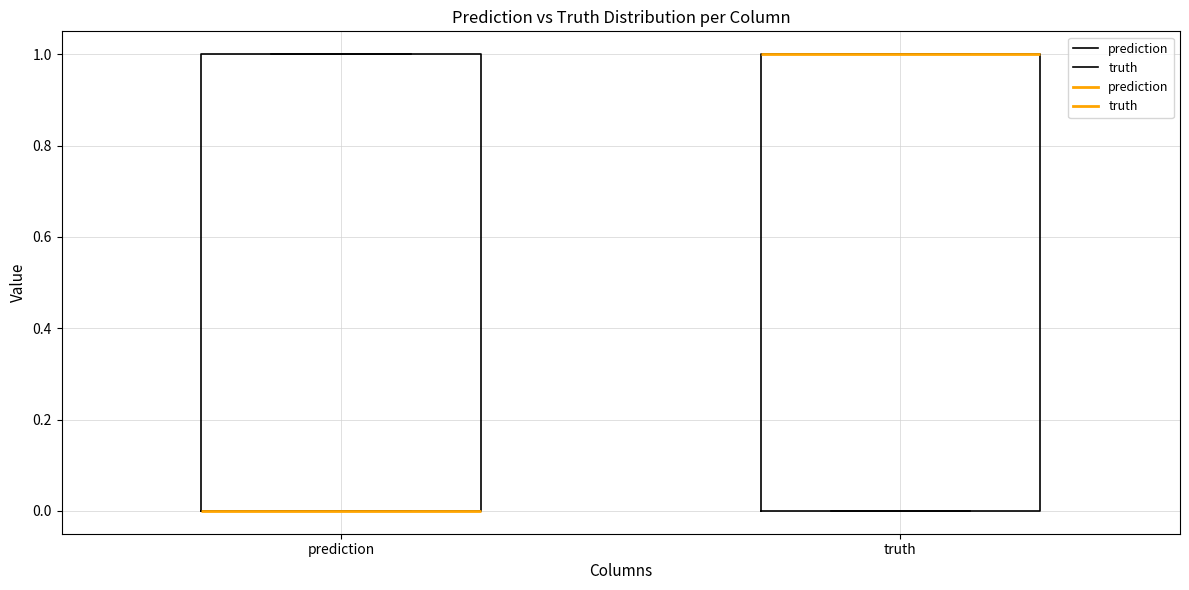

Reading left to right, read every box against the y-axis: the position of its median line, the range the box covers, and the ends of its whiskers. The values are not printed on the chart, so give them approximately, as read against the axis.

prediction: median 0 (drawn on the box's lower edge), box 0 to 1, whiskers 0 to 1
truth: median 1 (drawn on the box's upper edge), box 0 to 1, whiskers 0 to 1